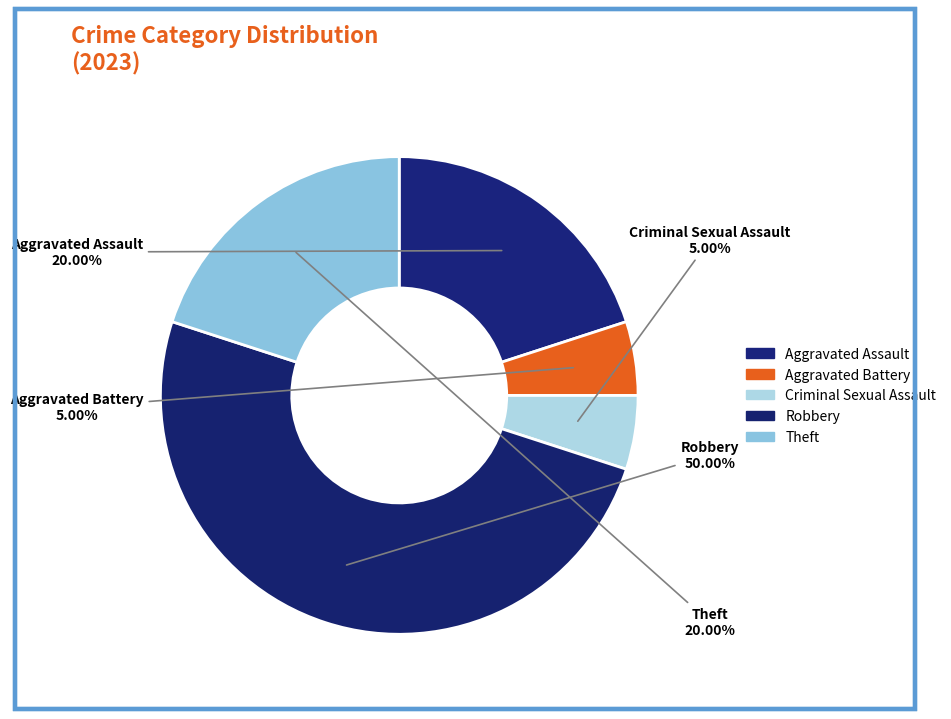

The Aggravated Battery slice represents 5% of the pie. True or false?

True